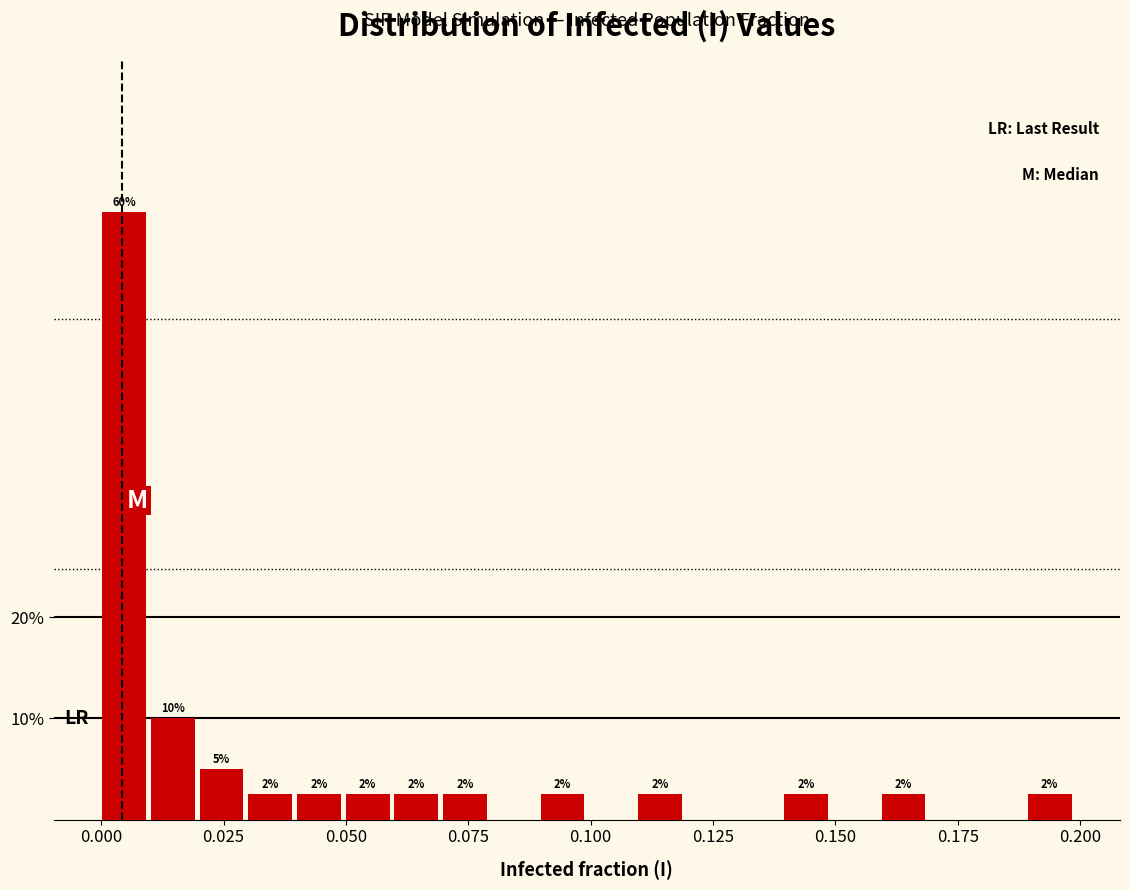

Around what value on the x-axis is the tallest bar? Give the approximate position of its centre, as read against the axis.

0.005